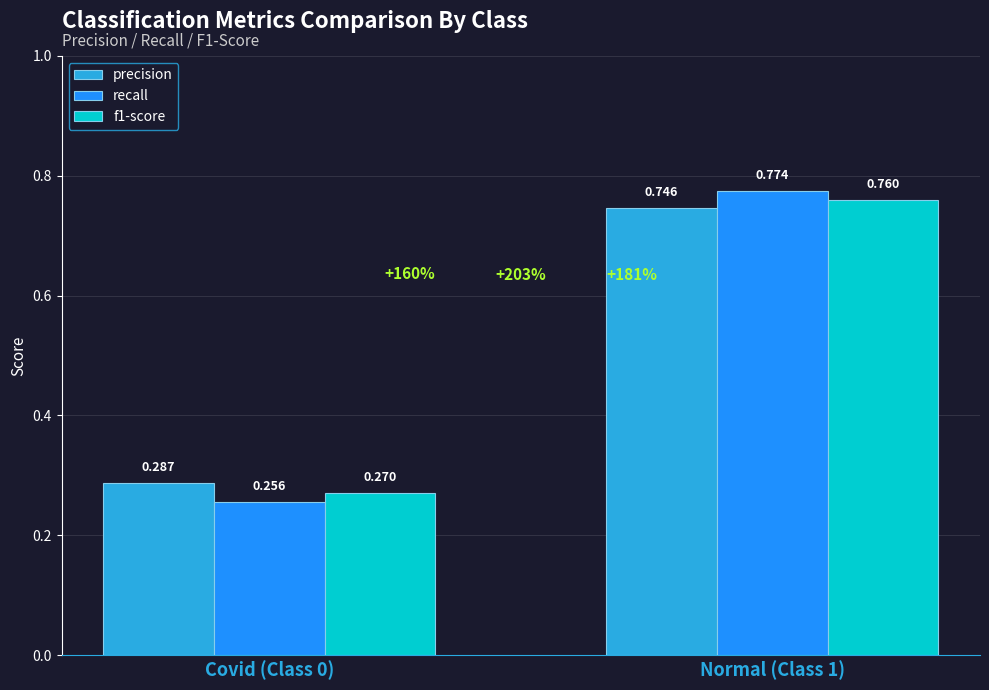

Is the value of f1-score at Normal (Class 1) greater than the value of precision at Covid (Class 0)?

Yes